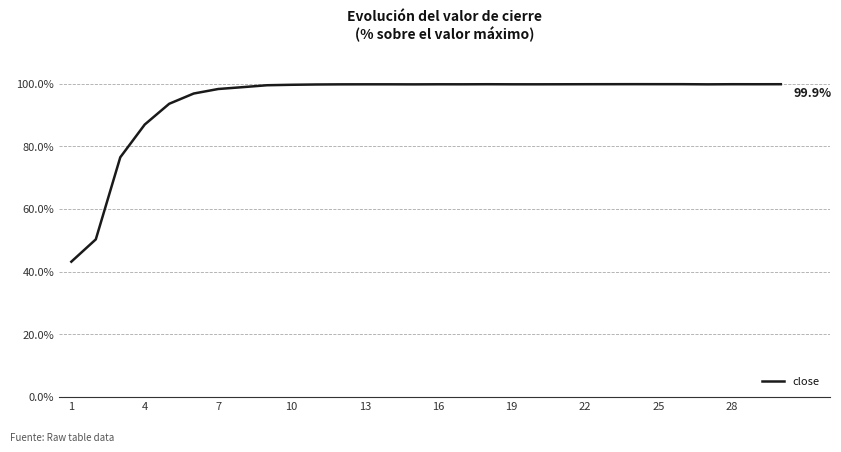

What is the maximum value shown in the chart?

1.0